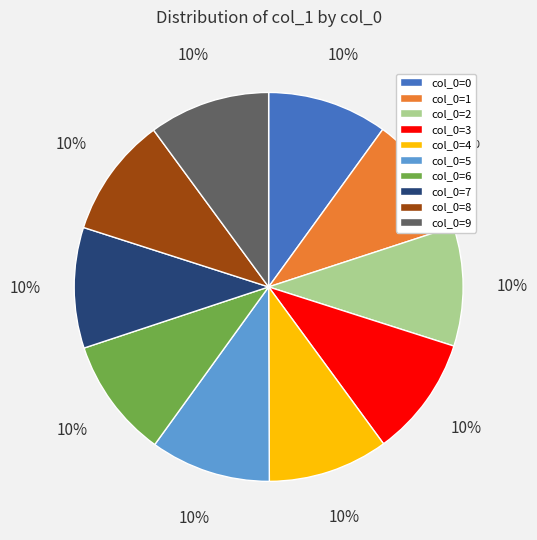

Is the sum of col_0=5 and col_0=0 greater than half?

No